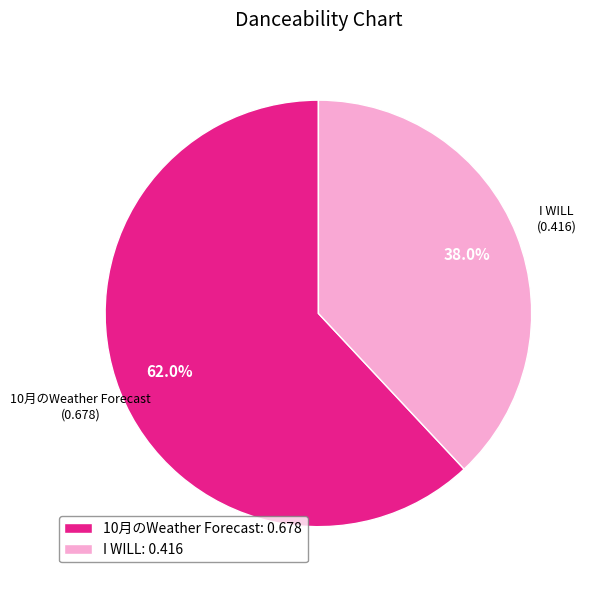

The 10月のWeather Forecast slice represents 62% of the pie. True or false?

True